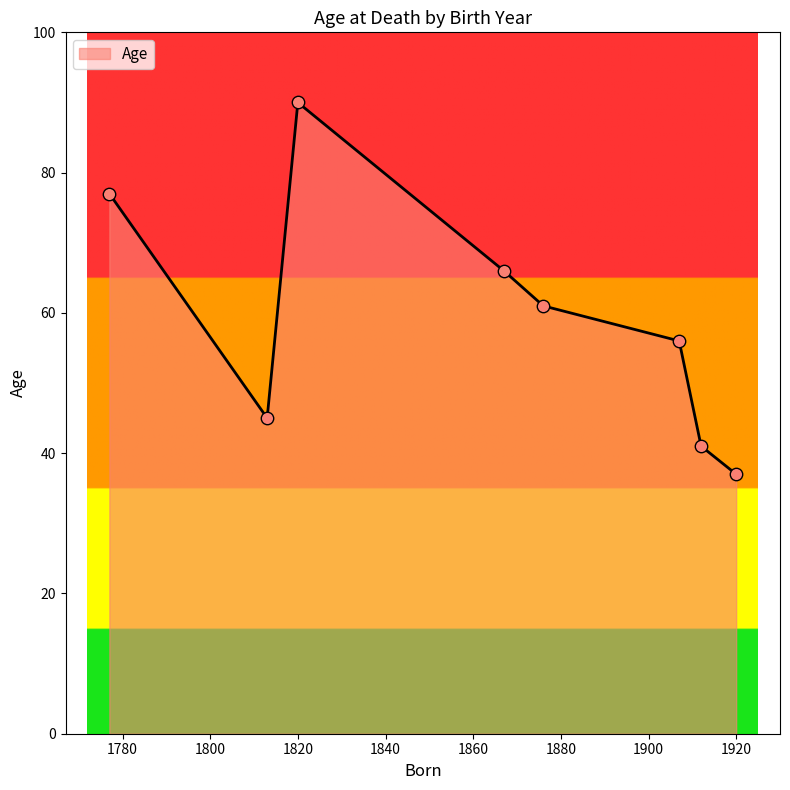

How many interior local valleys (lower than both neighbors) does the data have?

1